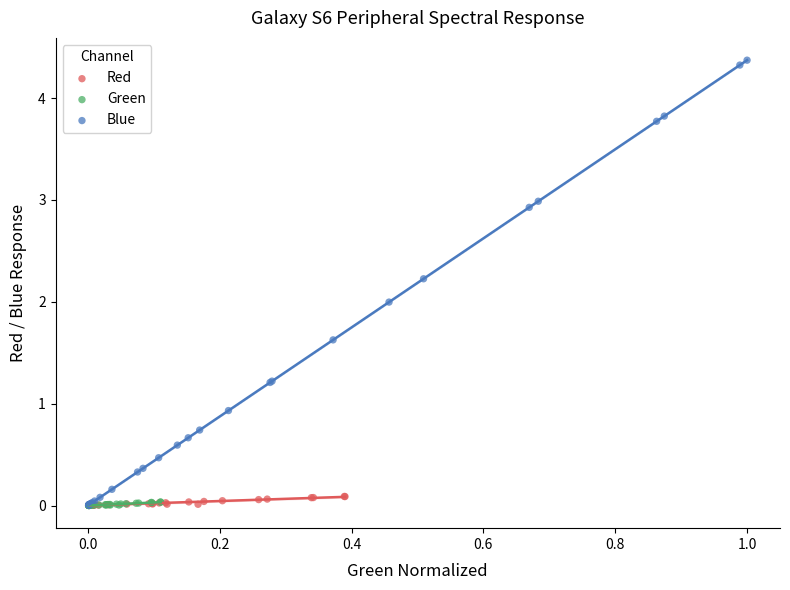

Which series has the largest Y range (max minus min)?

Blue